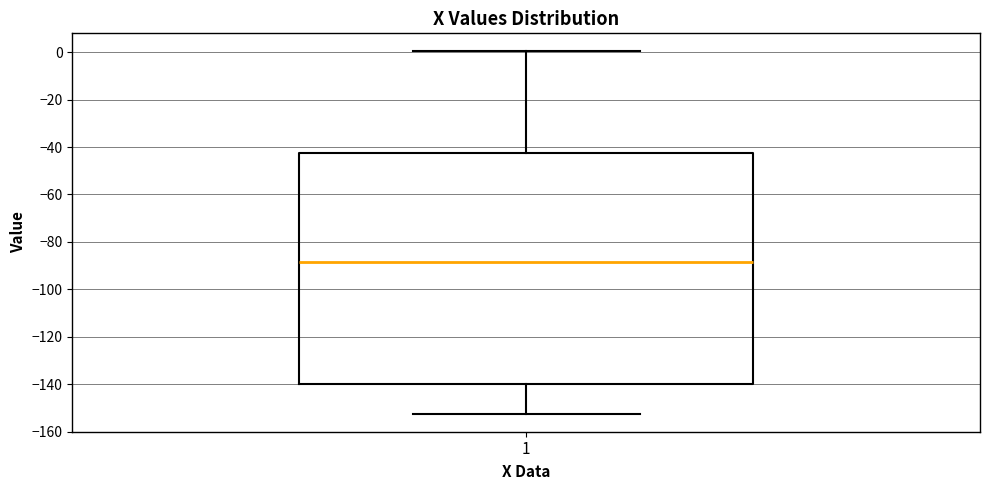

Where does the lower whisker of the box at x = 1 end on the y-axis? The values are not printed on the chart, so give them approximately, as read against the axis.

-152